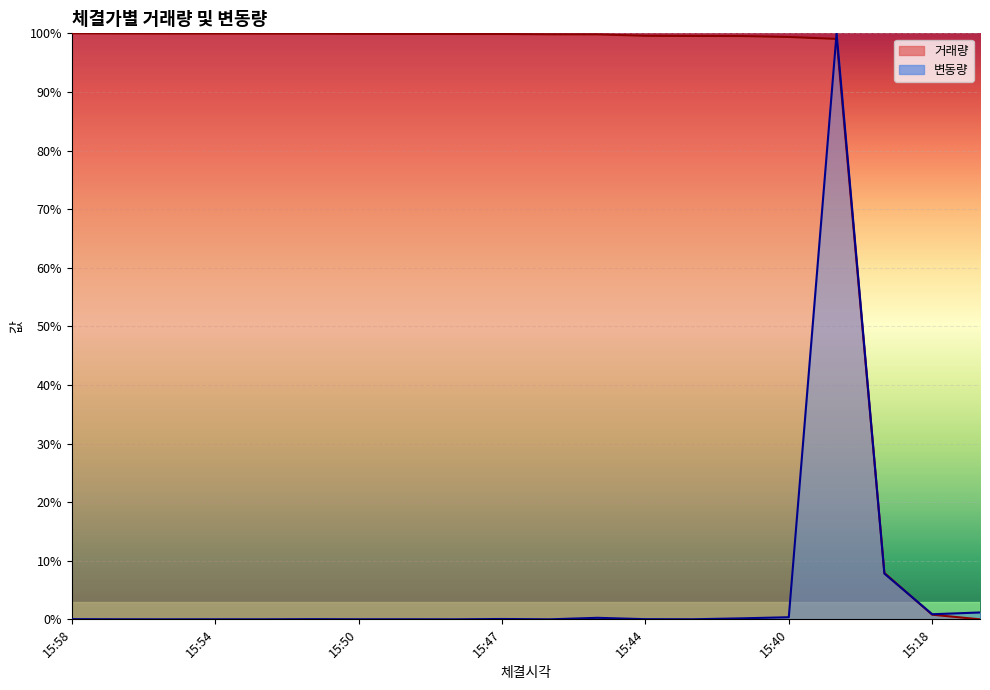

Which series has the largest range (max minus min)?

거래량